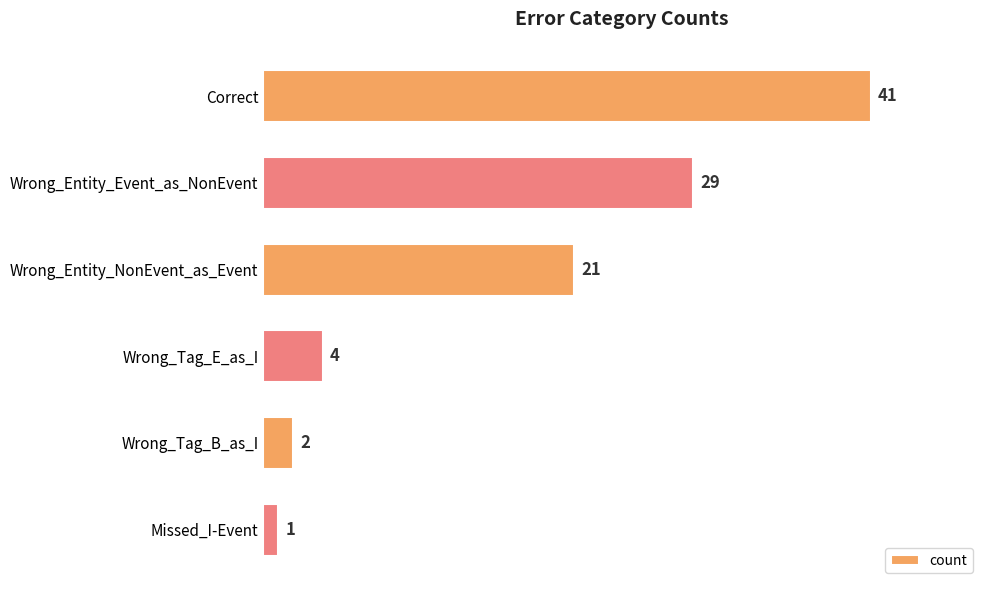

Does the chart contain stacked bars?

No